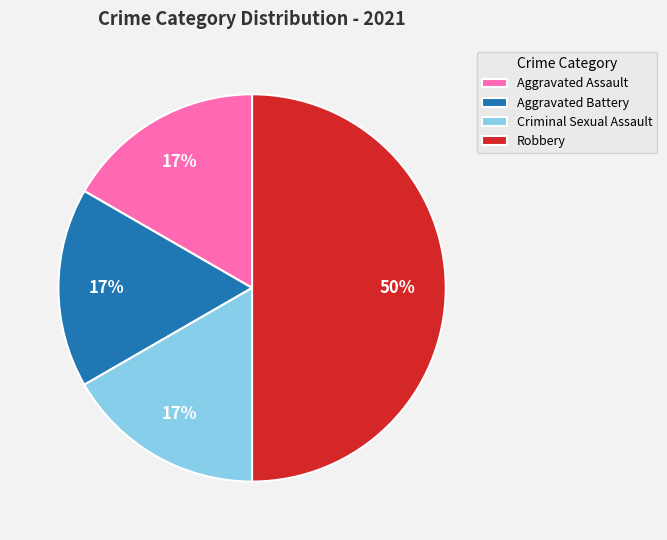

Is Aggravated Assault the majority of the pie?

No